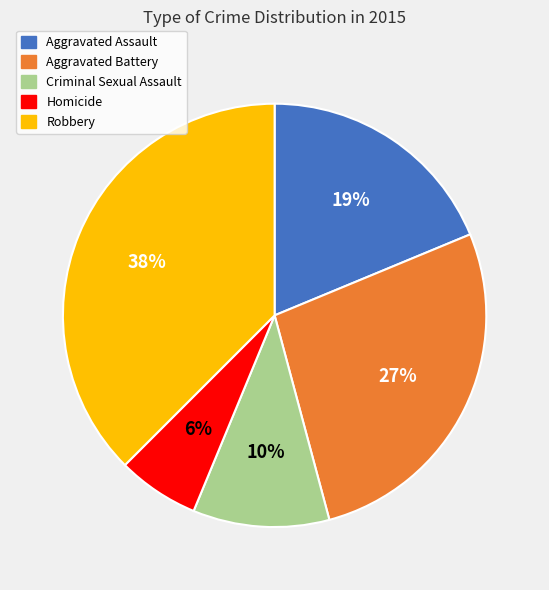

Does Aggravated Battery represent more than half of the total?

No